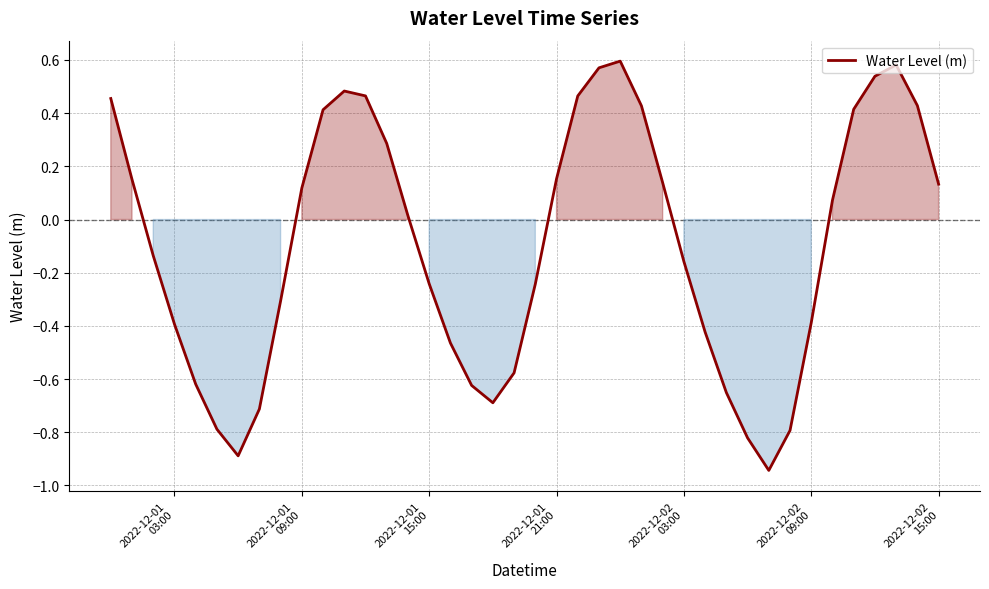

What is the difference between the maximum and minimum values?

1.5